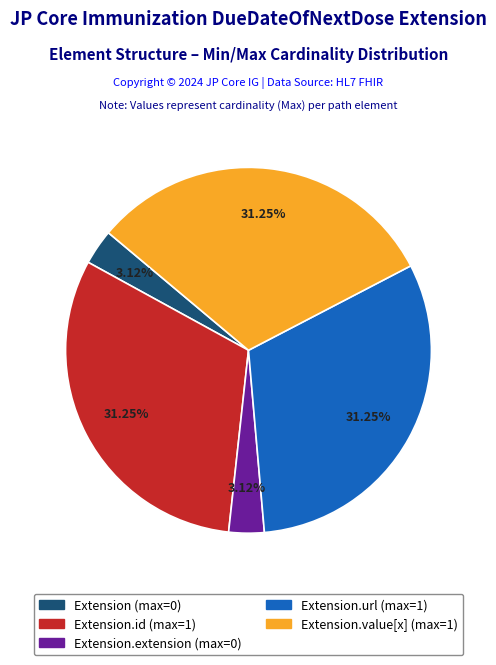

Is there a majority slice in this chart?

No